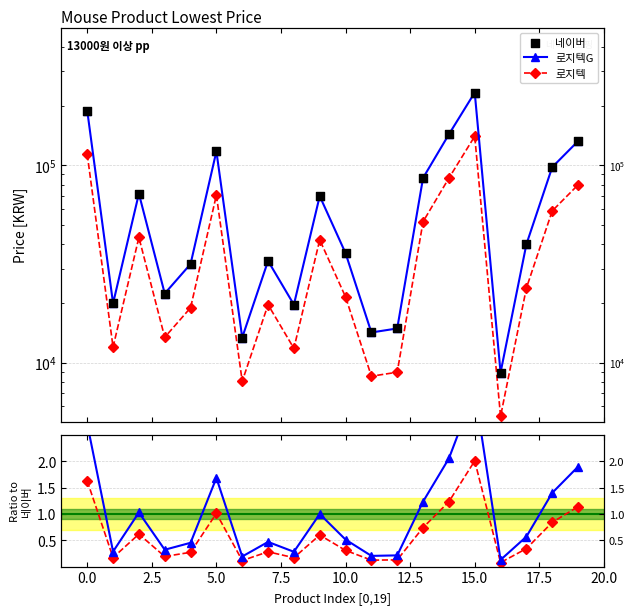

Is the value of 로지텍G at 7.5 greater than the value of 로지텍 at 18?

No